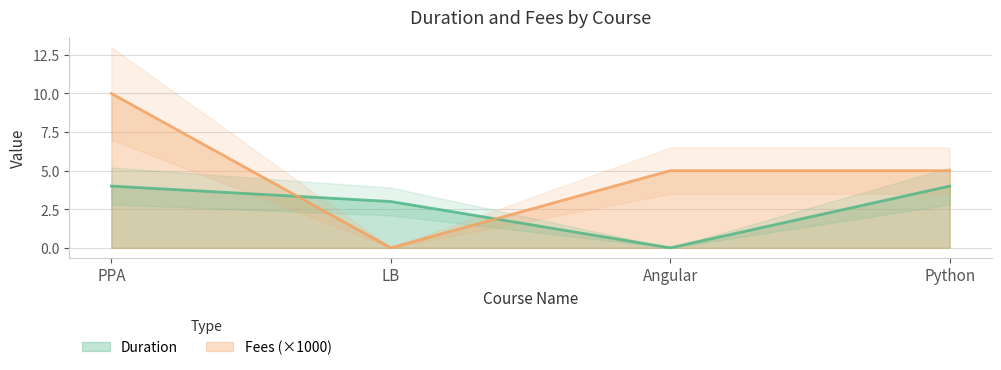

What is the label of the 4th point from the left?

Python